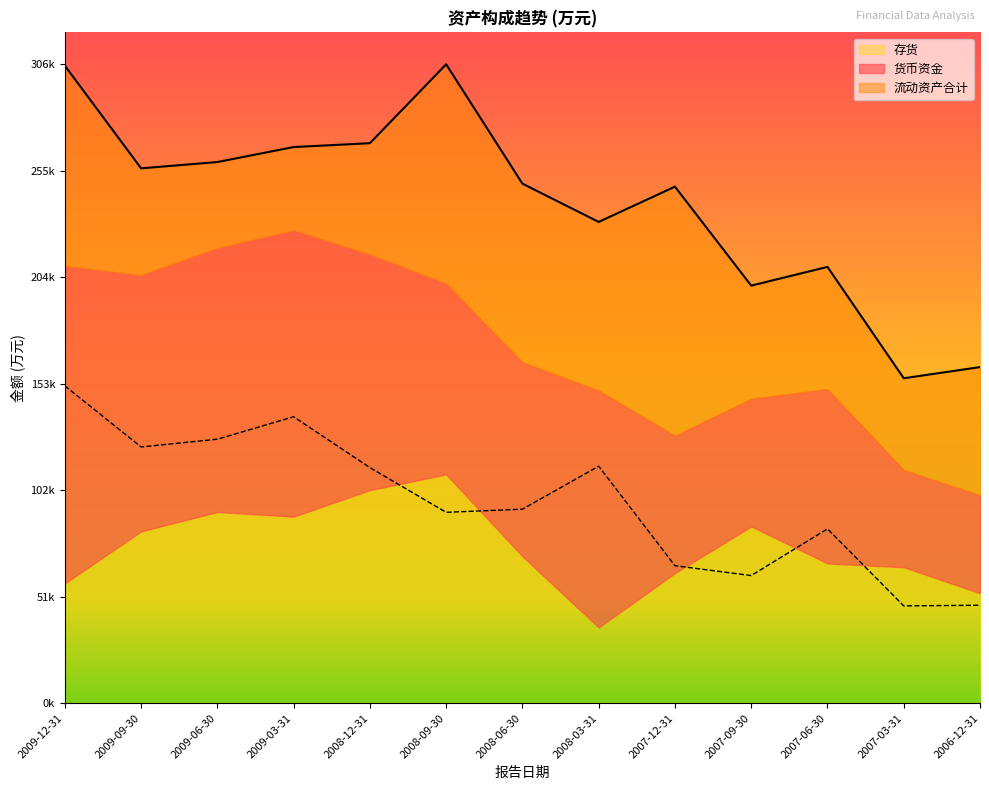

Which series has the largest total across all categories?

流动资产合计